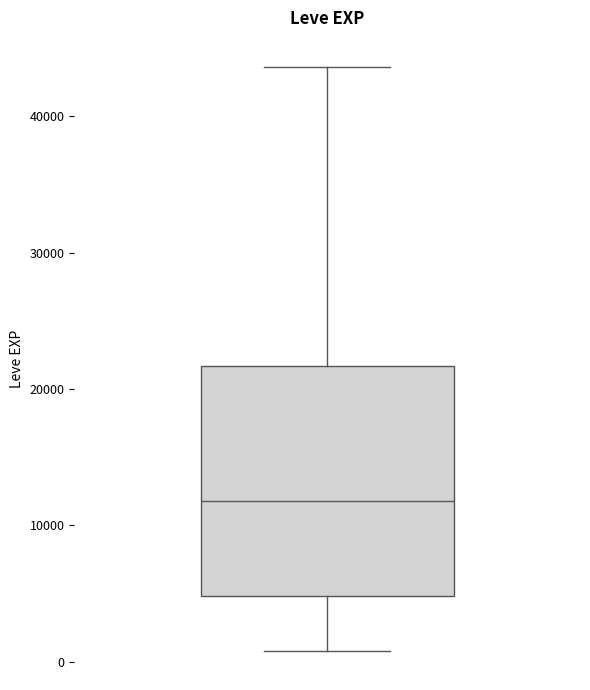

Transcribe this box plot: give where the median line is, the range the box spans, and where the two whiskers end, as read against the y-axis. The values are not printed on the chart, so give them approximately, as read against the axis.

median 12000, box 5000 to 22000, whiskers 1000 to 44000